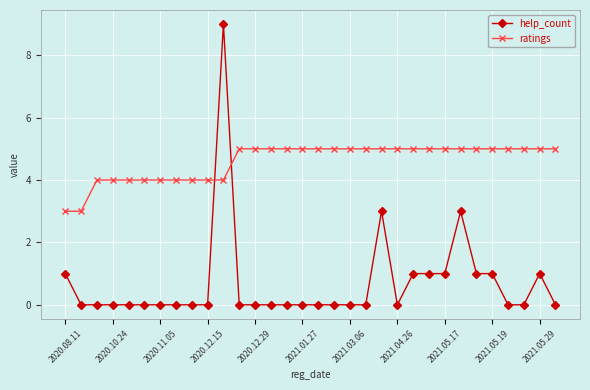

Which series has the widest spread of values?

help_count